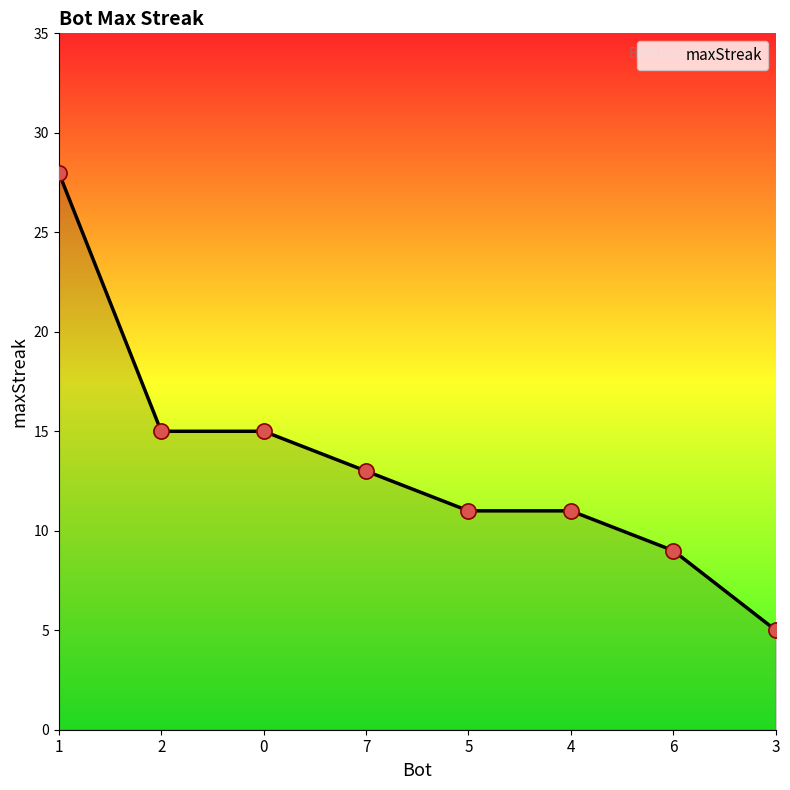

What is the change in value from 0 to 3?

-10